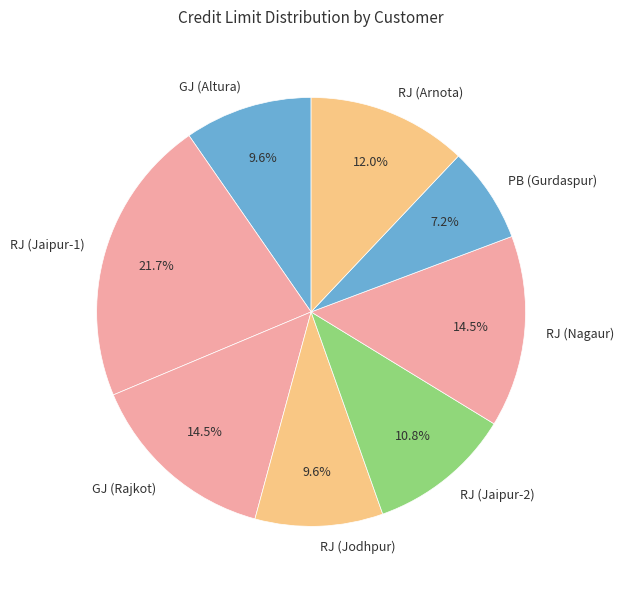

What percentage is NOT represented by RJ (Jodhpur)?

90.4%